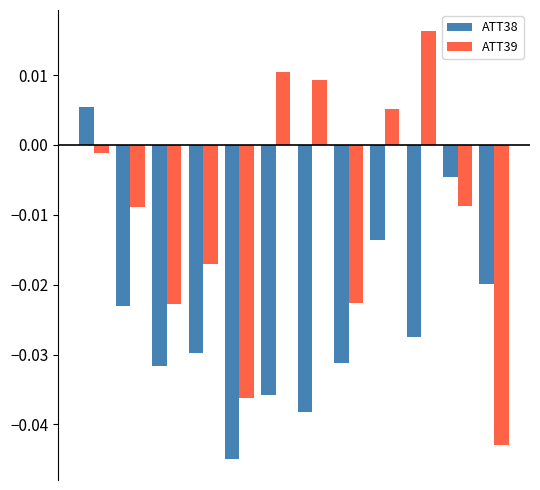

Which series has the widest spread of values?

ATT39